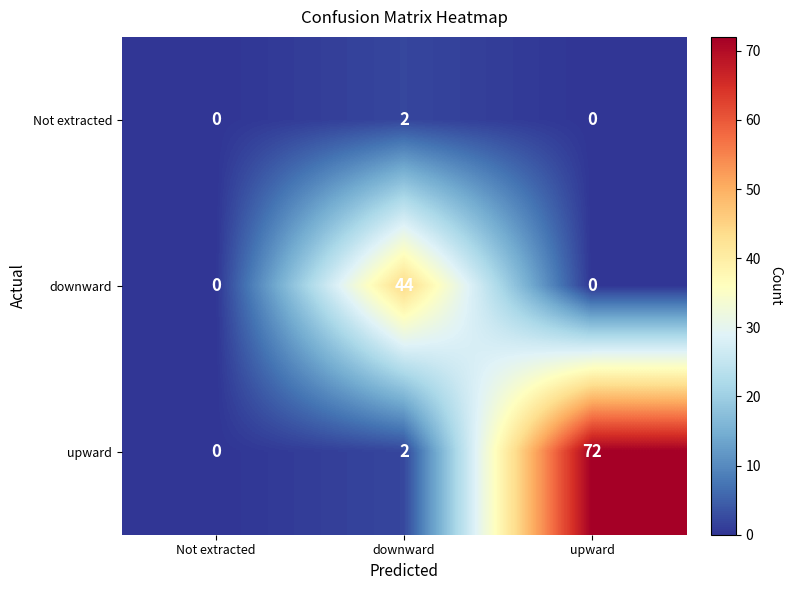

Where is upward nearest to the value 36?

downward